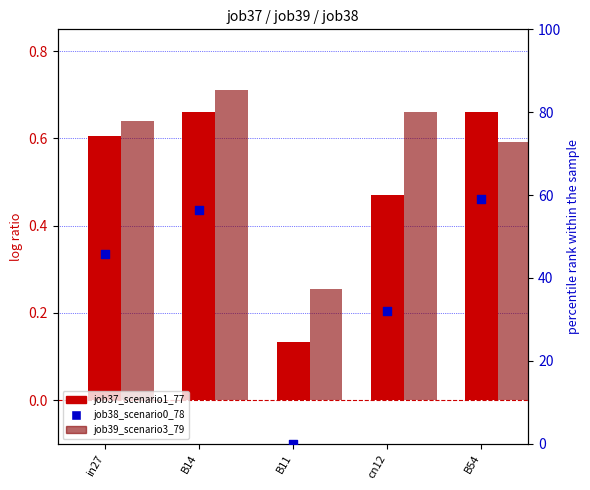

What are all the series names shown in the legend?

job37_scenario1_77, job39_scenario3_79, job38_scenario0_78